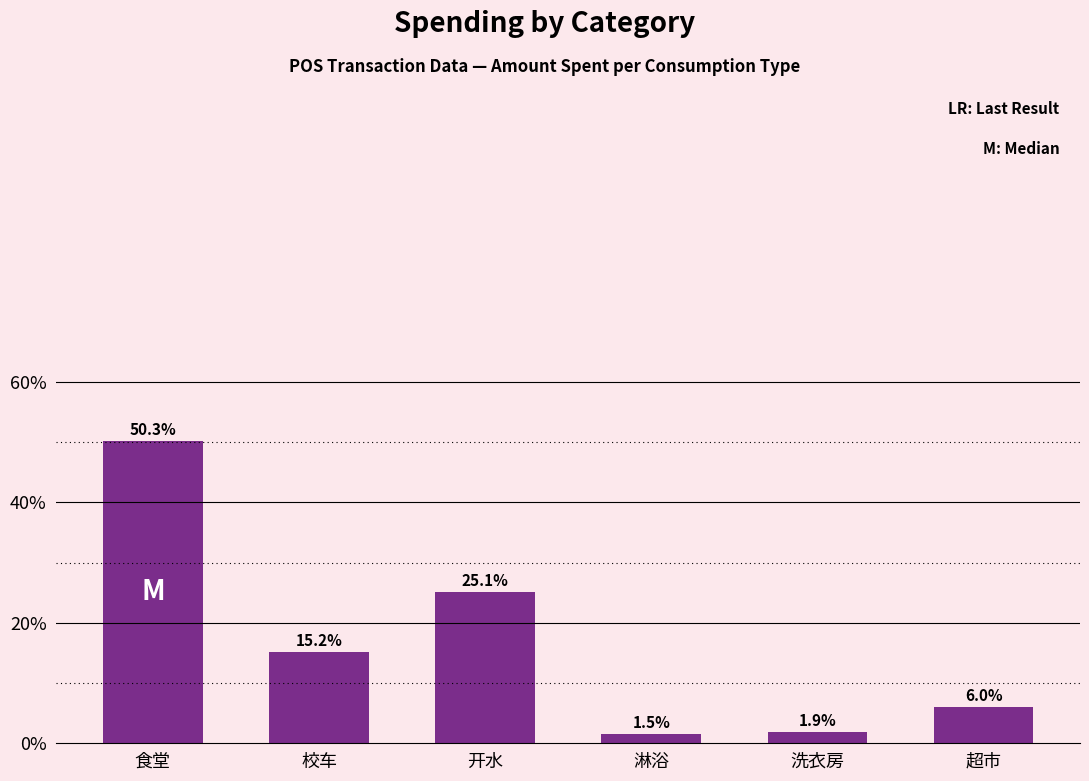

True or false: the data shows 76.0 at 食堂.

False